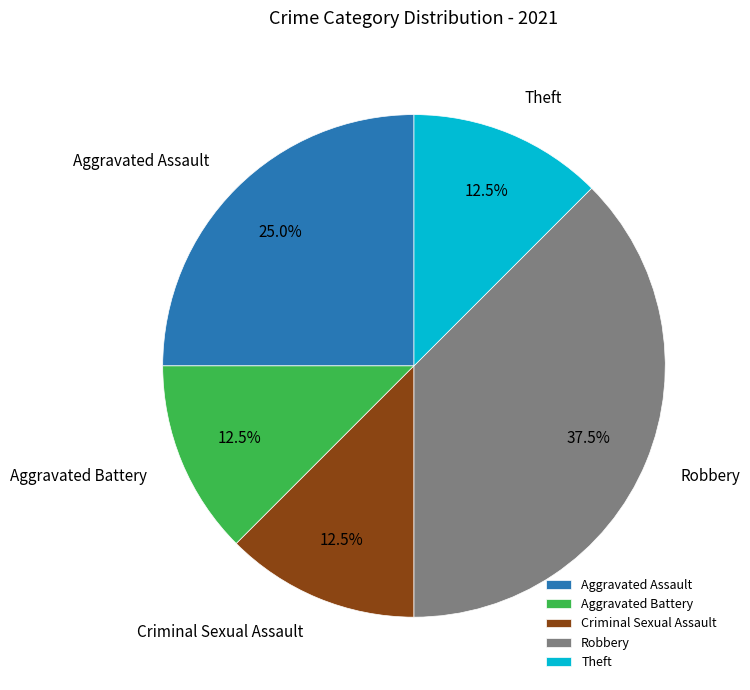

Do Aggravated Assault and Robbery together represent more than half of the pie?

Yes